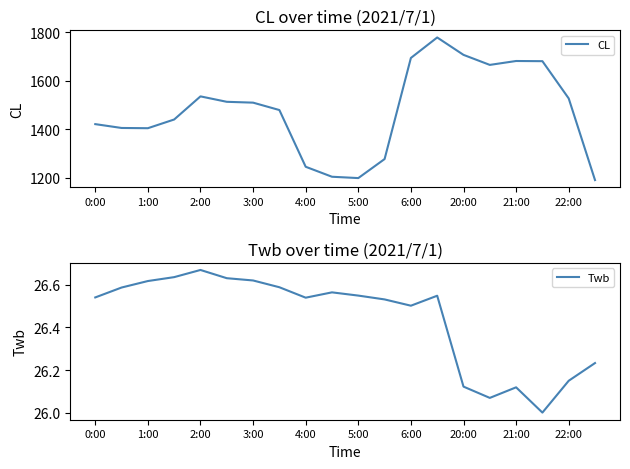

Rank the series by their average value, from lowest to highest.

Twb, CL